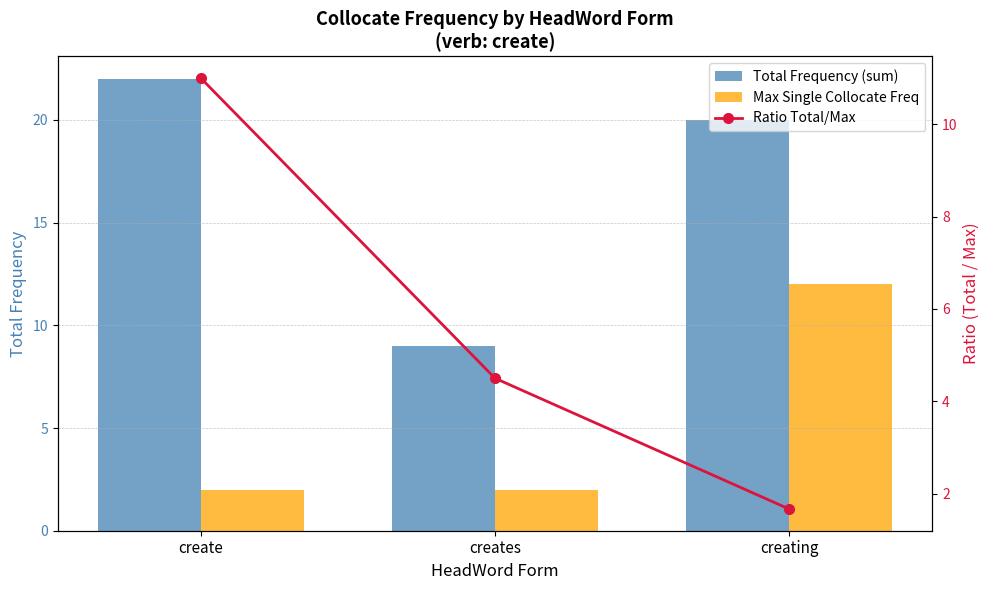

What is the difference between the maximum and minimum values in the Ratio Total/Max series?

9.3